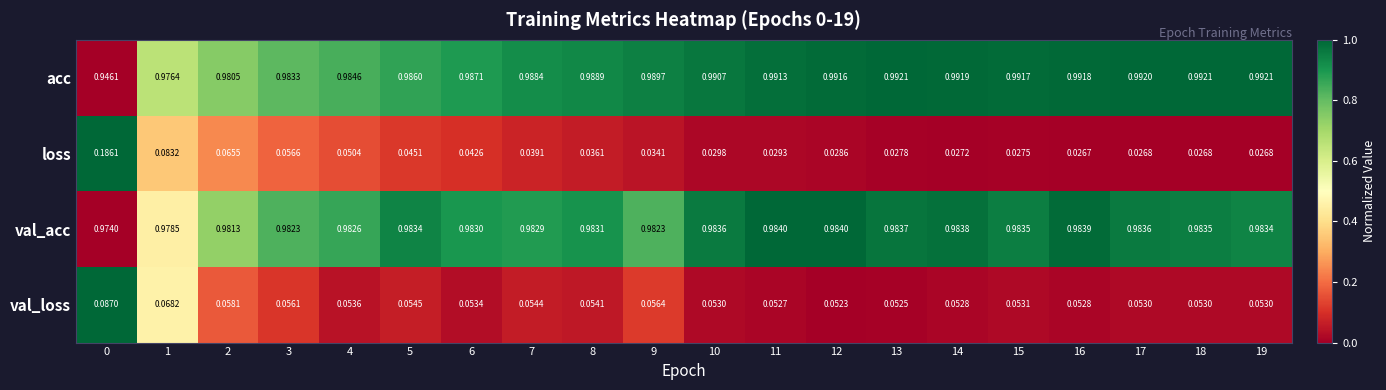

Which series has the largest total across all categories?

acc